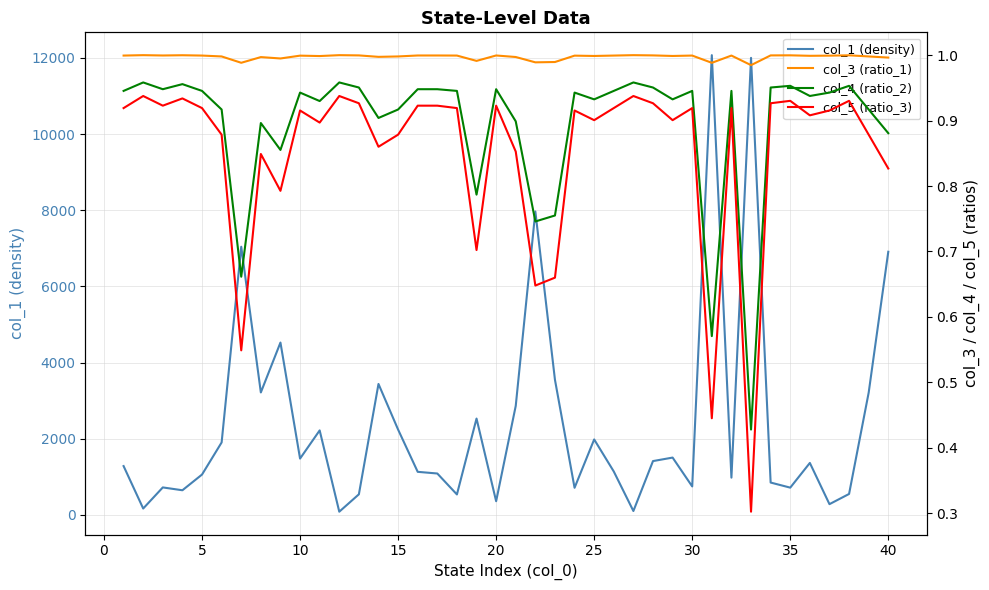

What is the difference between the maximum and minimum values in the col_1 (density) series?

11986.4